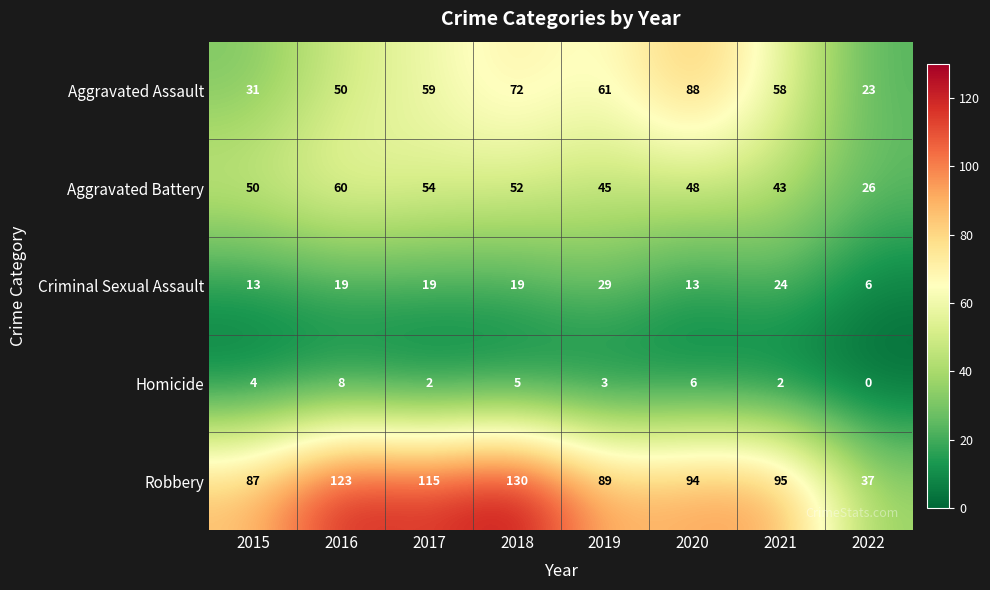

The value of Aggravated Battery at 2020 is 14. True or false?

False